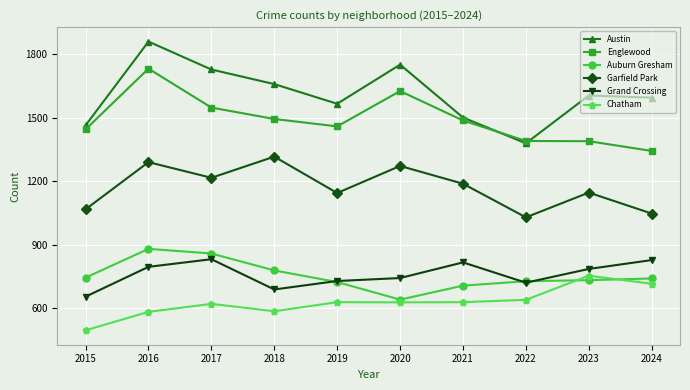

Does the chart display data point markers on the line(s)?

Yes